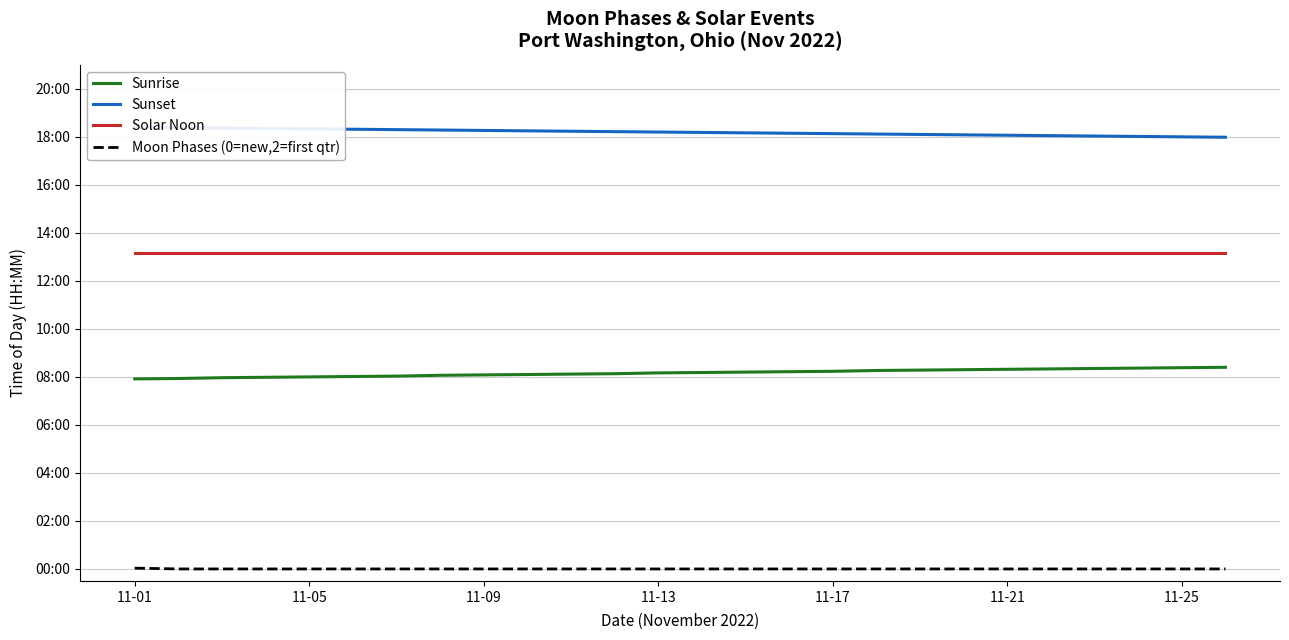

Which series changed the most between 11-25 and 7?

Sunrise